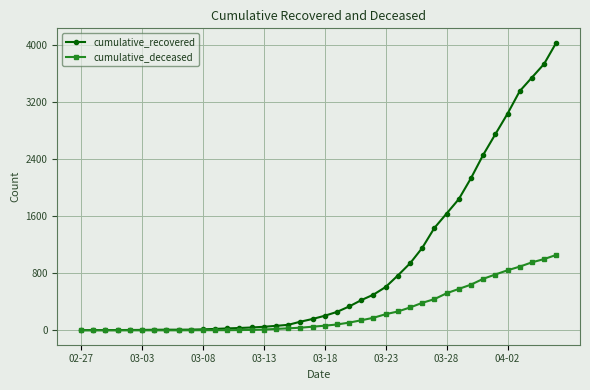

What is the greatest value displayed?

4028